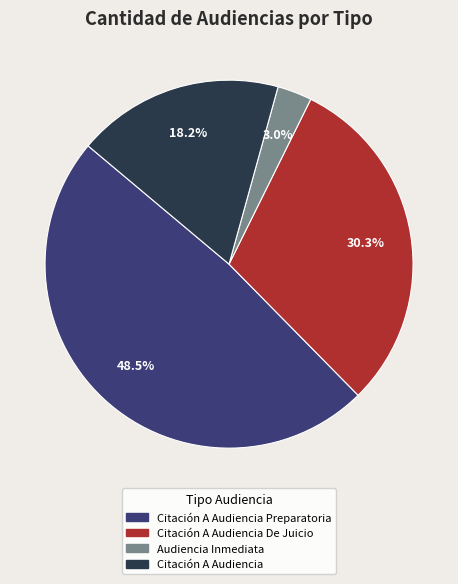

Is there any slice that represents more than half of the pie?

No